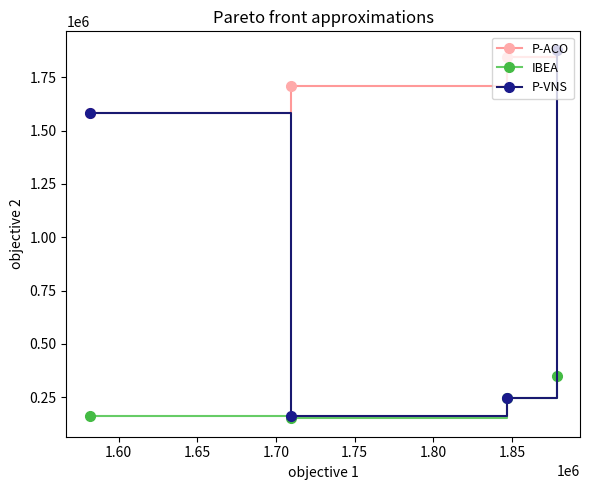

List the series in order of their overall mean, lowest first.

IBEA, P-VNS, P-ACO